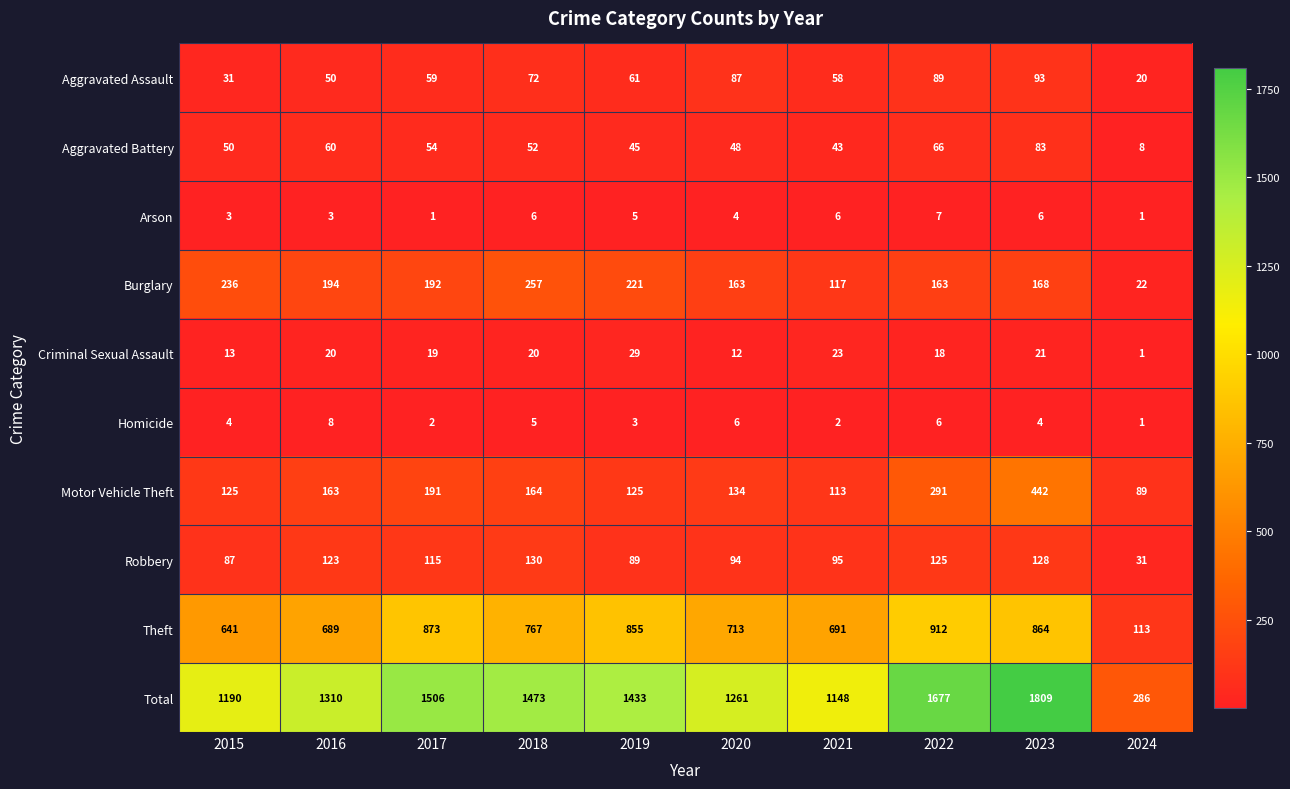

What is the difference between the highest and lowest values at 2020?

1257